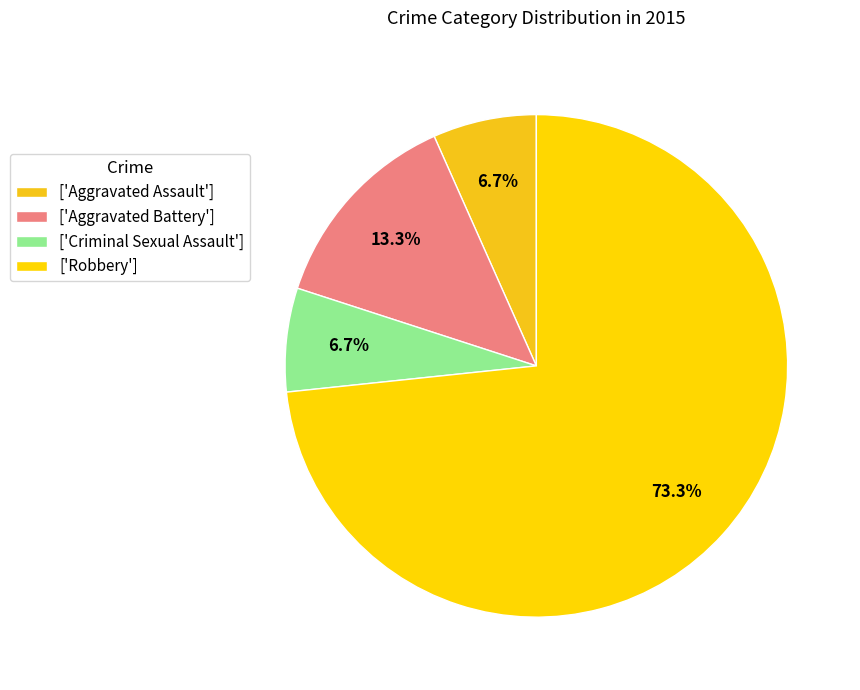

Which slice is the smallest?

Aggravated Assault